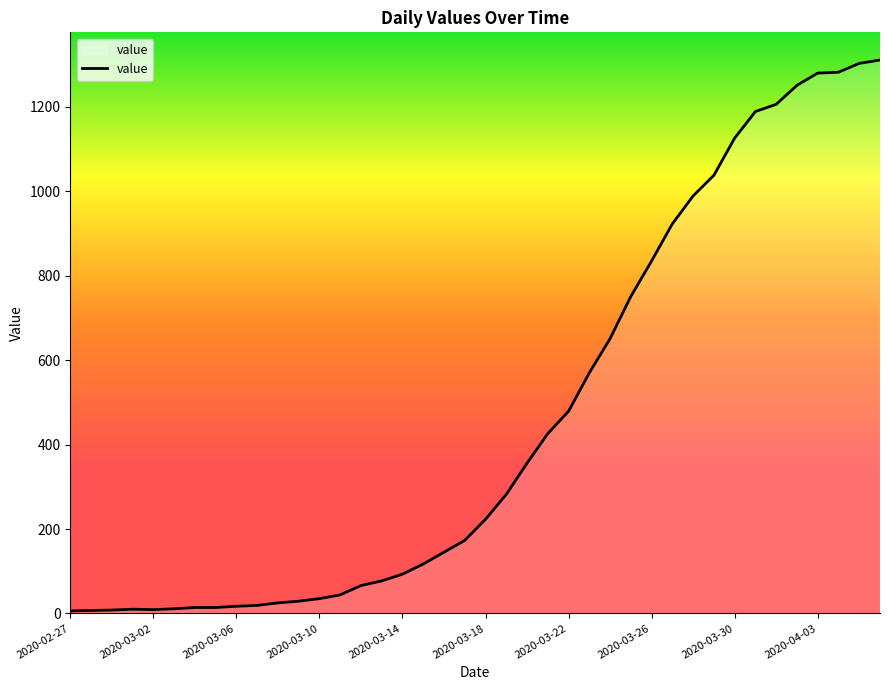

What is the maximum value shown in the chart?

1311